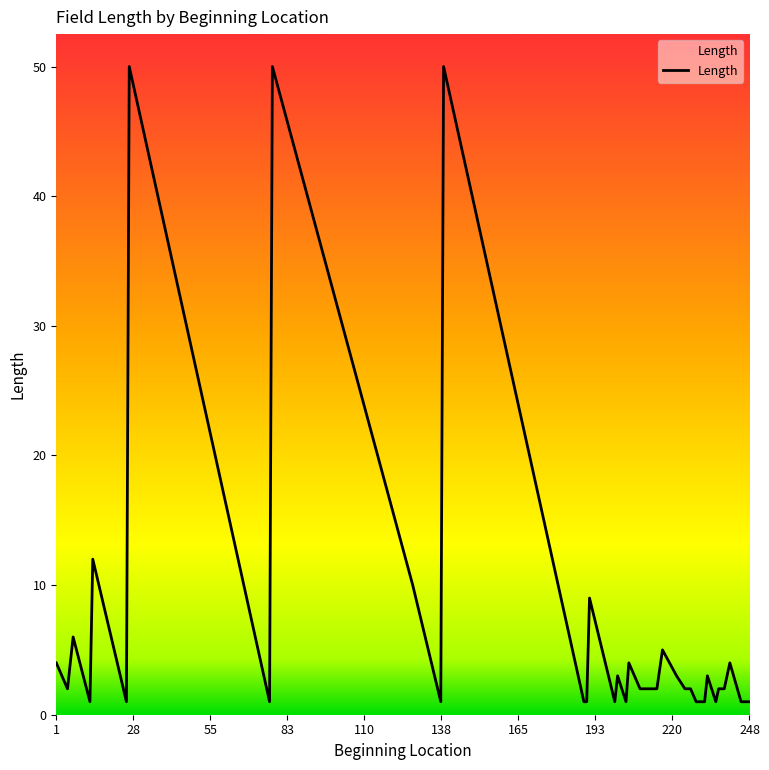

What is the maximum value shown in the chart?

50